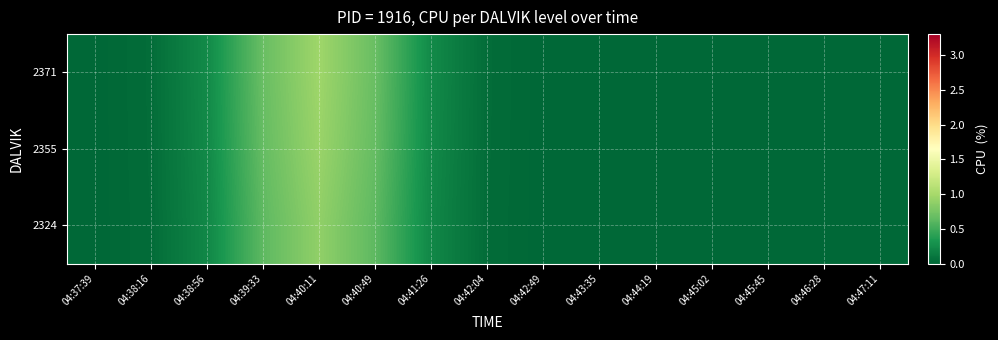

At 04:39:33, list the series in order from smallest to largest.

2324, 2355, 2371